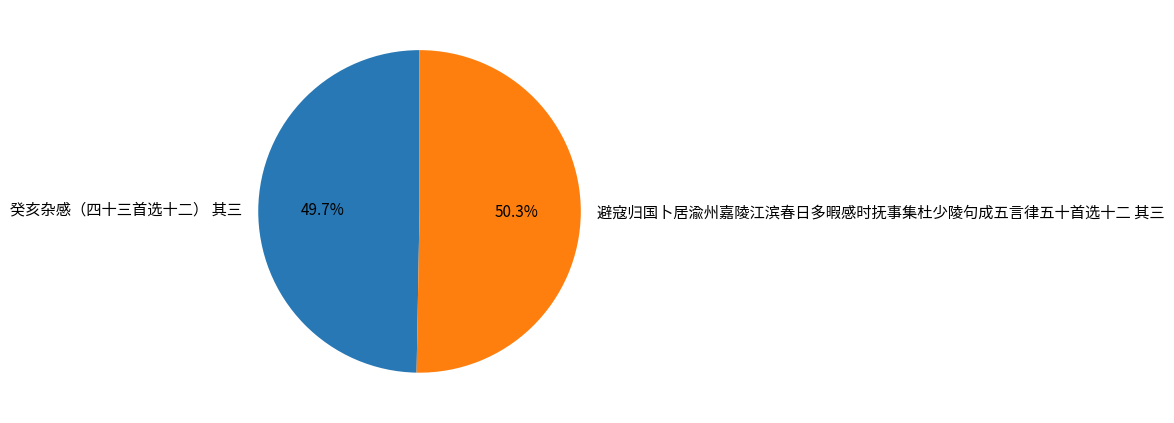

To the nearest percent, what portion does 避寇归国卜居渝州嘉陵江滨春日多暇感时抚事集杜少陵句成五言律五十首选十二 其三 represent?

50%